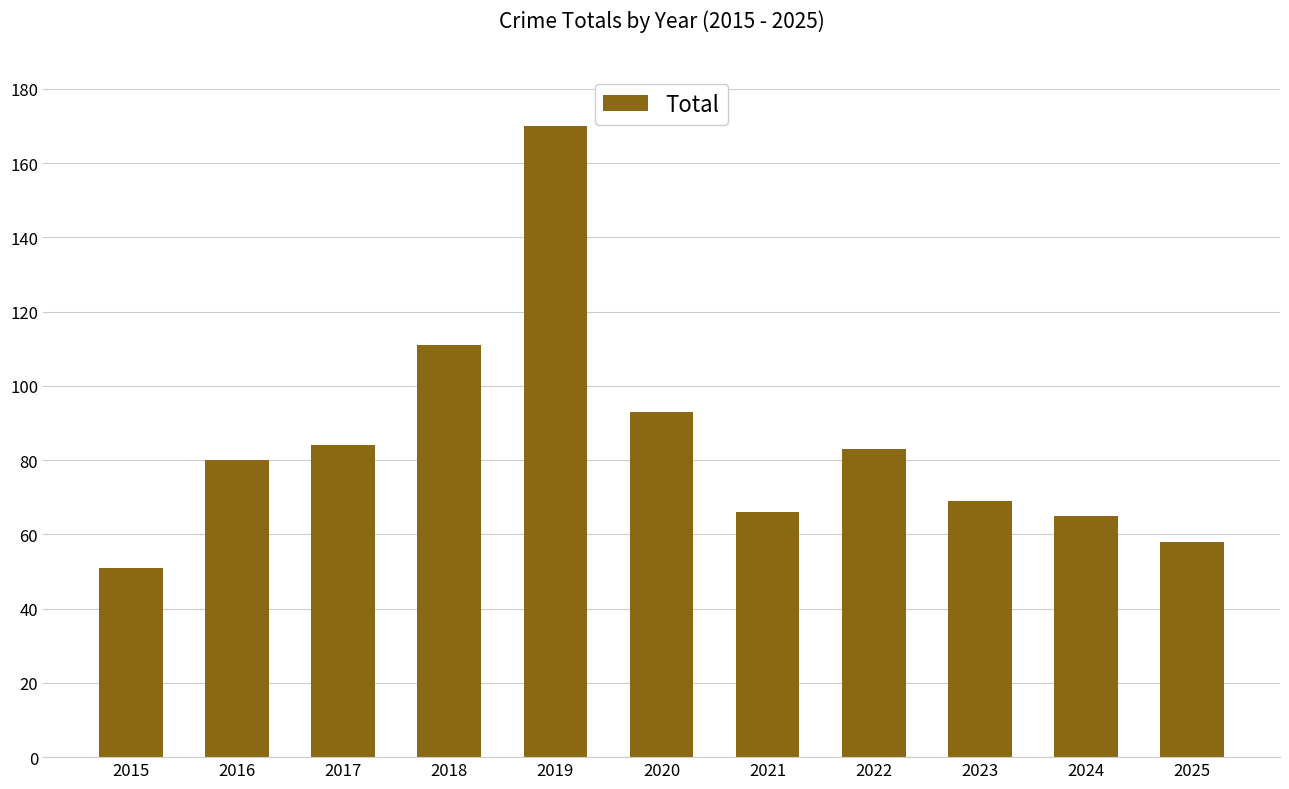

Is it true that the value at 2017 is 49?

False